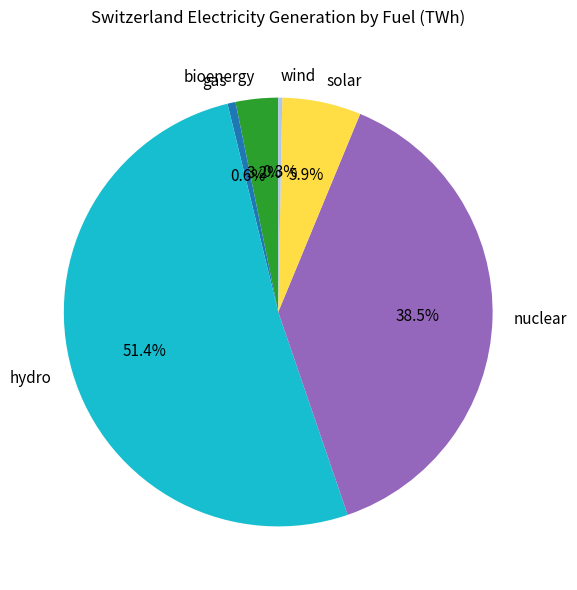

Between gas and solar, which is larger?

solar